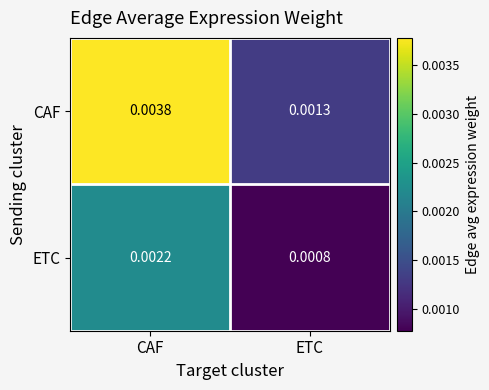

At which label is CAF closest to 0?

ETC